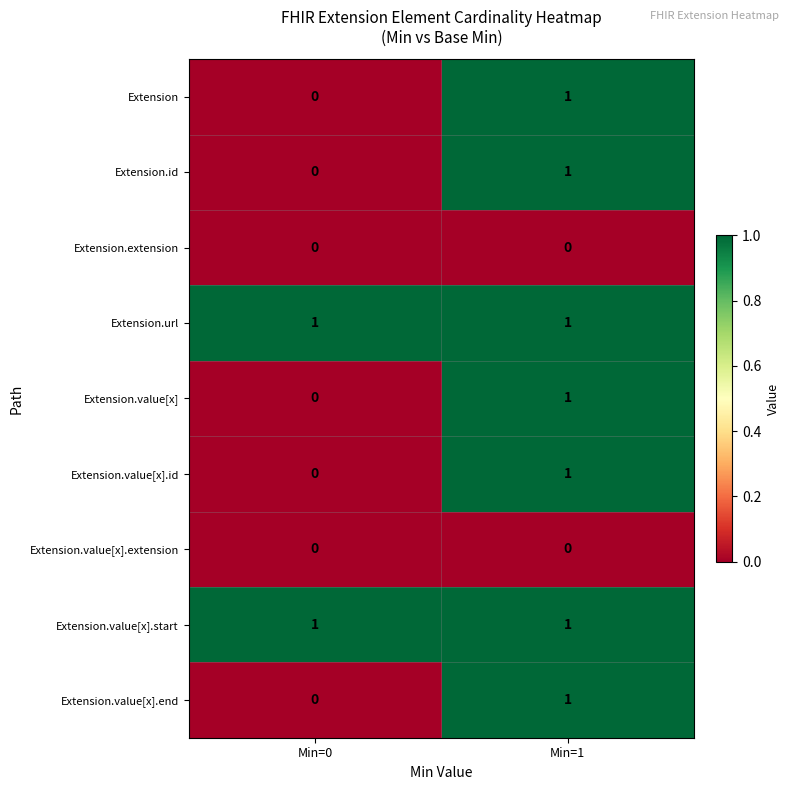

What is the total value across all series at Min=1?

7